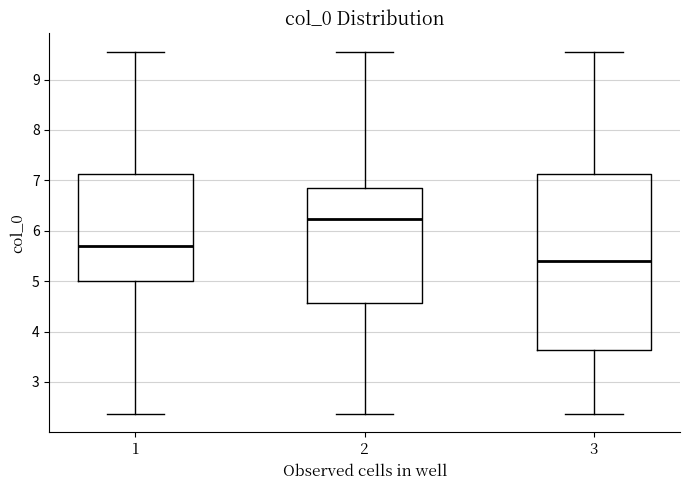

Which box's median line is the highest?

2